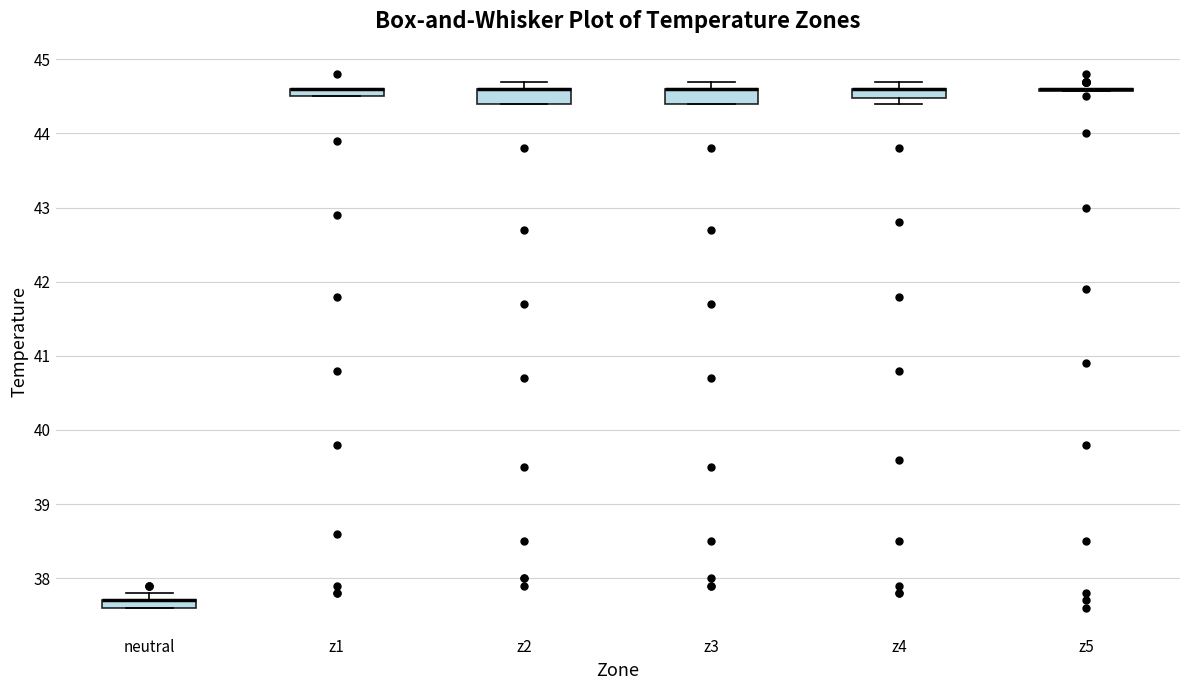

Where is the upper edge of the box for z2 on the y-axis? The values are not printed on the chart, so give them approximately, as read against the axis.

44.6